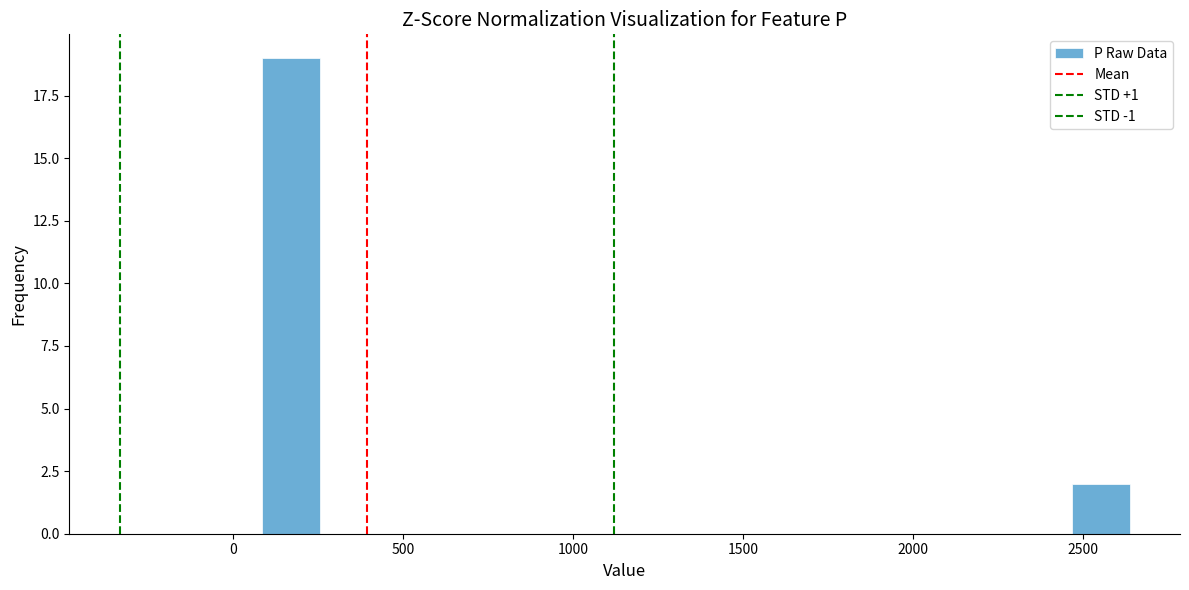

Around what value on the x-axis is the tallest bar? Give the approximate position of its centre, as read against the axis.

150